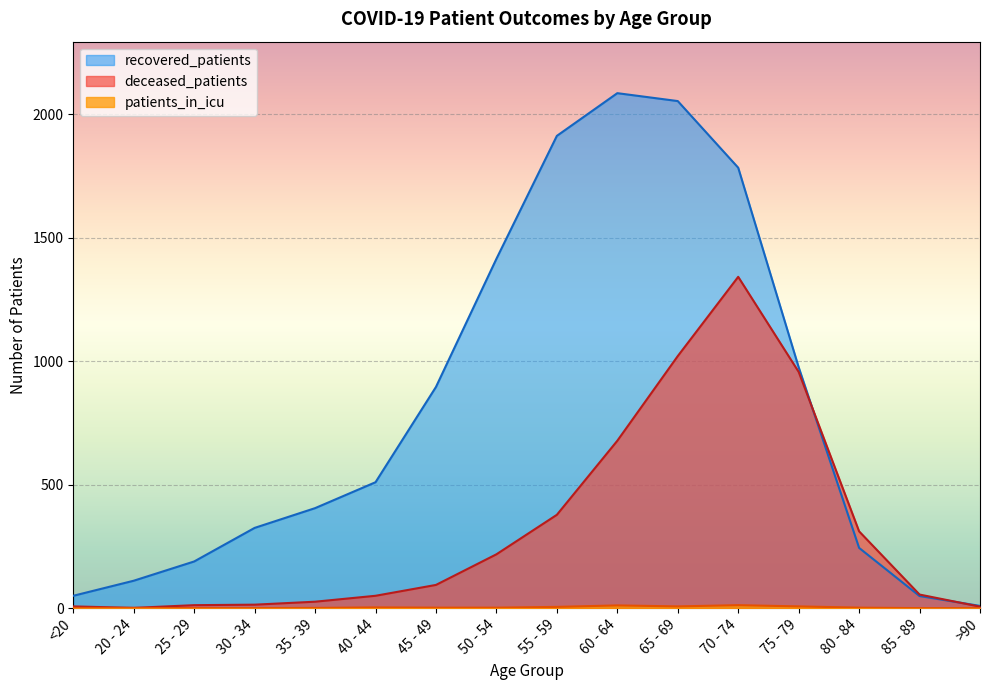

What position from the left is 40 - 44?

6